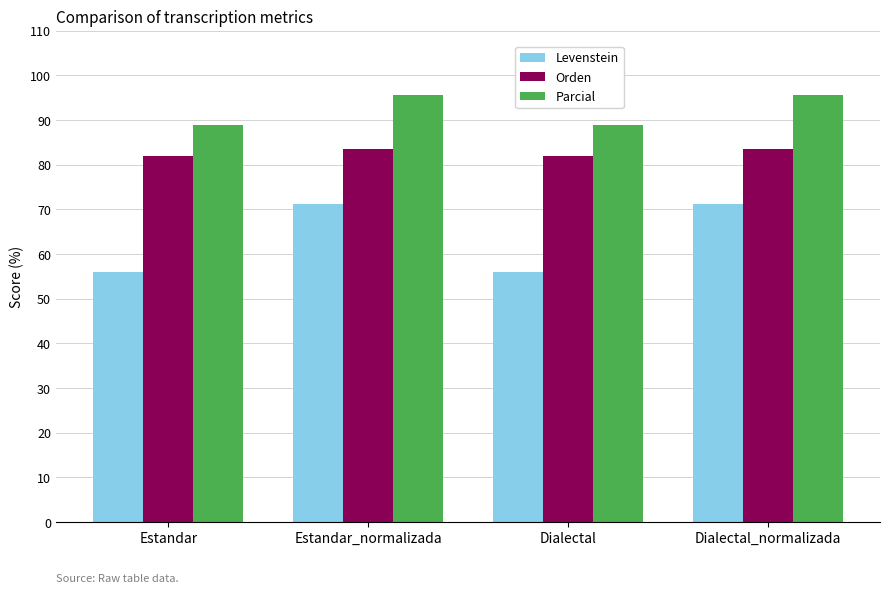

At how many categories does at least one series exceed 74?

4